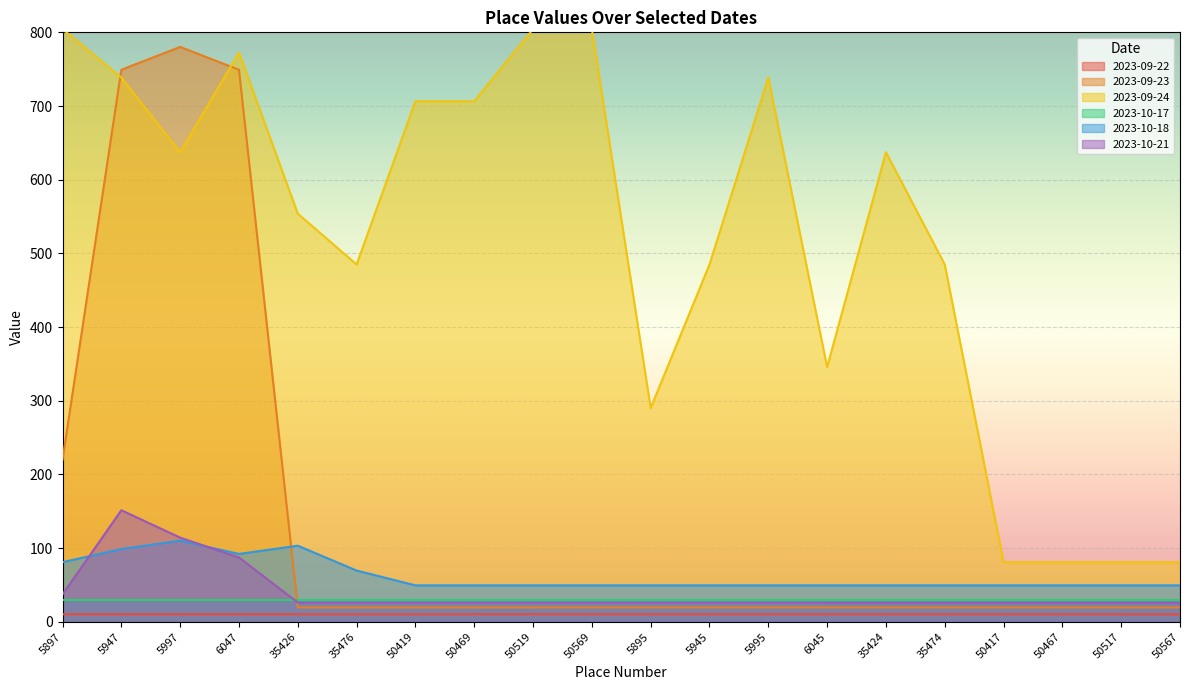

List the labels in order of 2023-09-23 value, smallest first.

35426, 35476, 50419, 50469, 50519, 50569, 5895, 5945, 5995, 6045, 35424, 35474, 50417, 50467, 50517, 50567, 5897, 5947, 6047, 5997